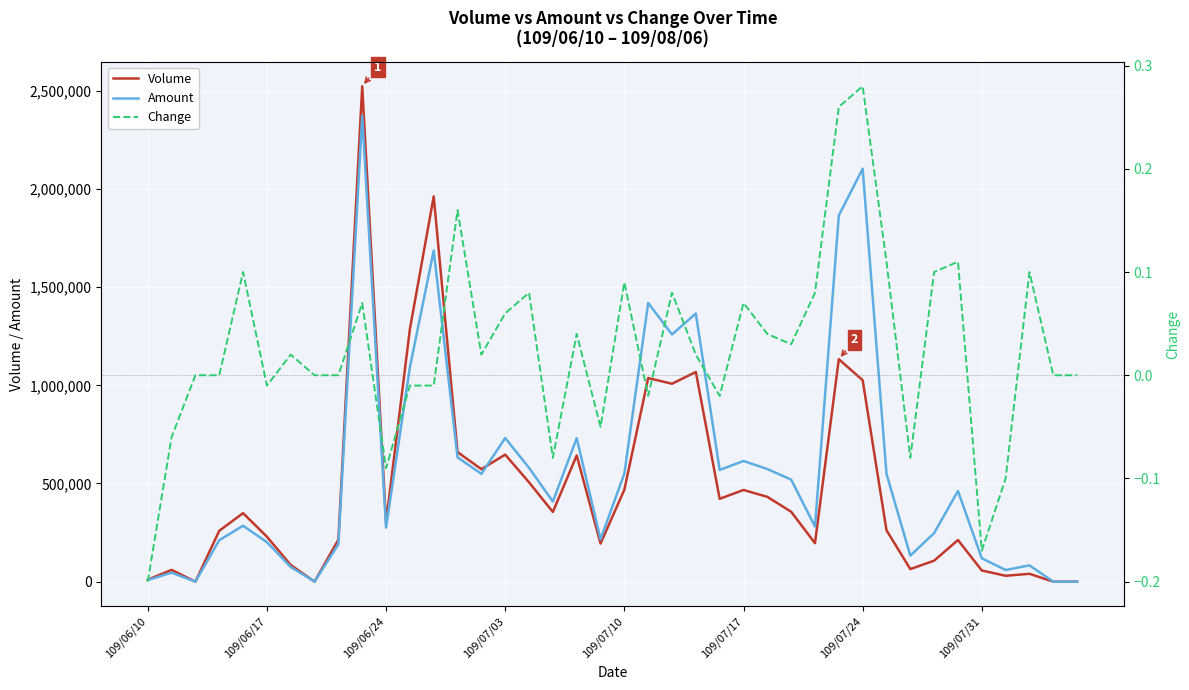

What is the total value across all series at 14?

1122120.0